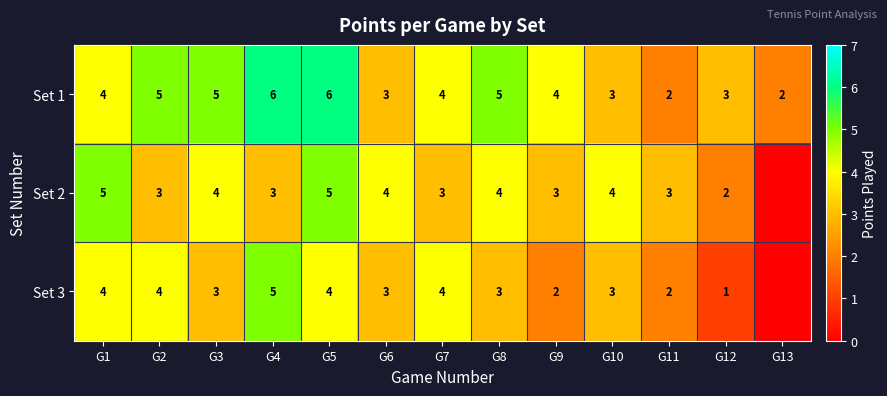

The Set 2 series shows 3 at G4. True or false?

True